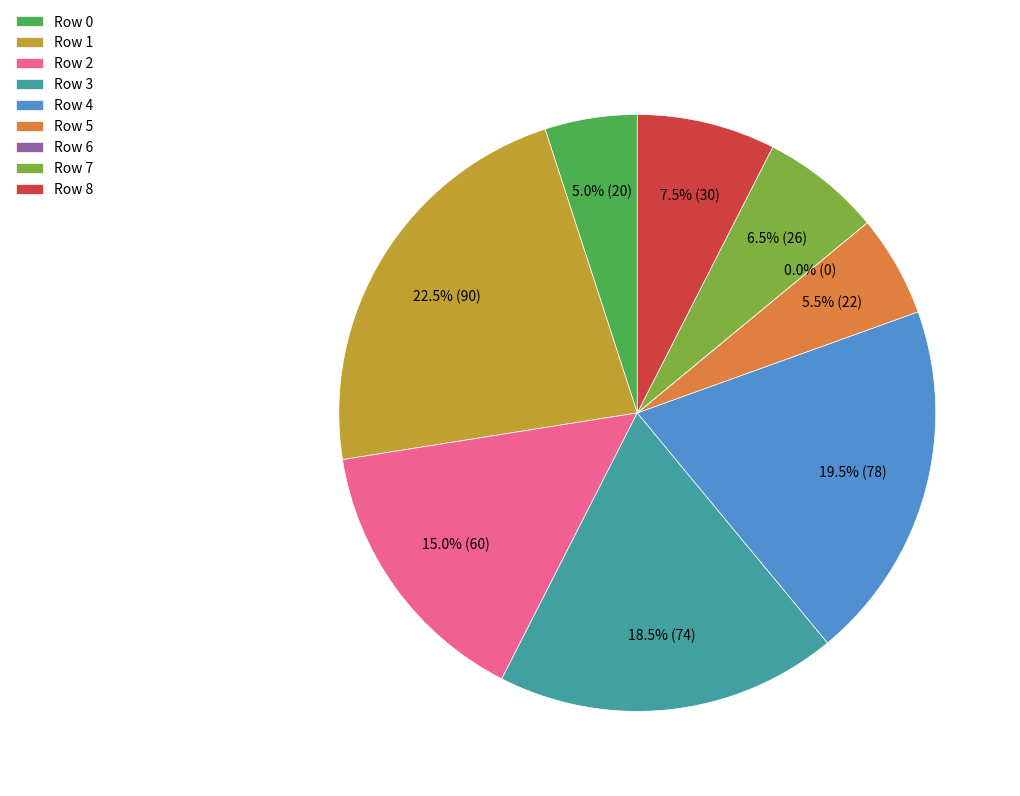

Is there any slice that represents more than half of the pie?

No